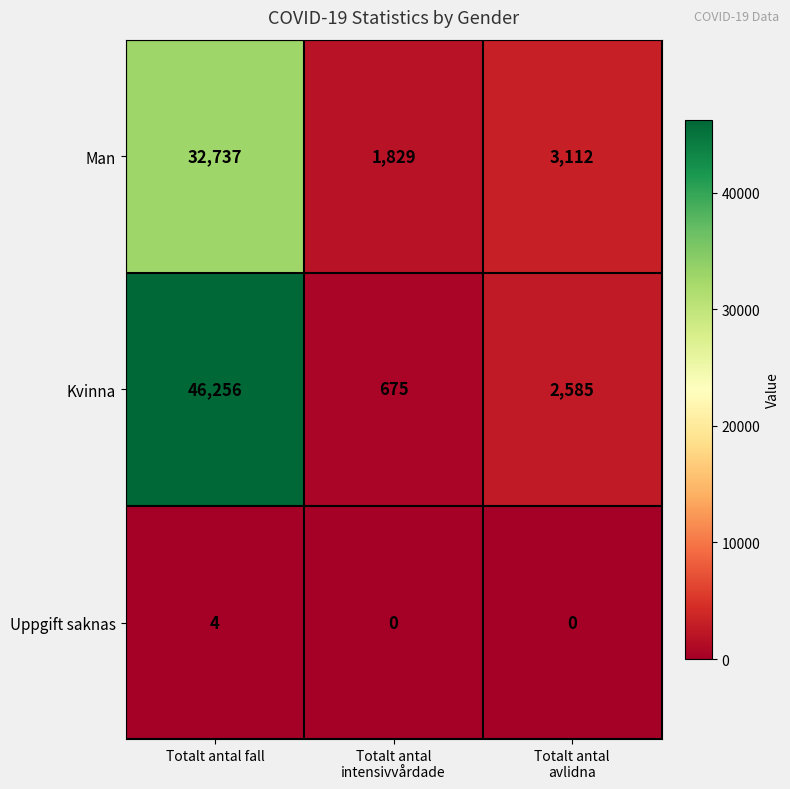

Is it true that Kvinna equals 46256 at Totalt antal fall?

True